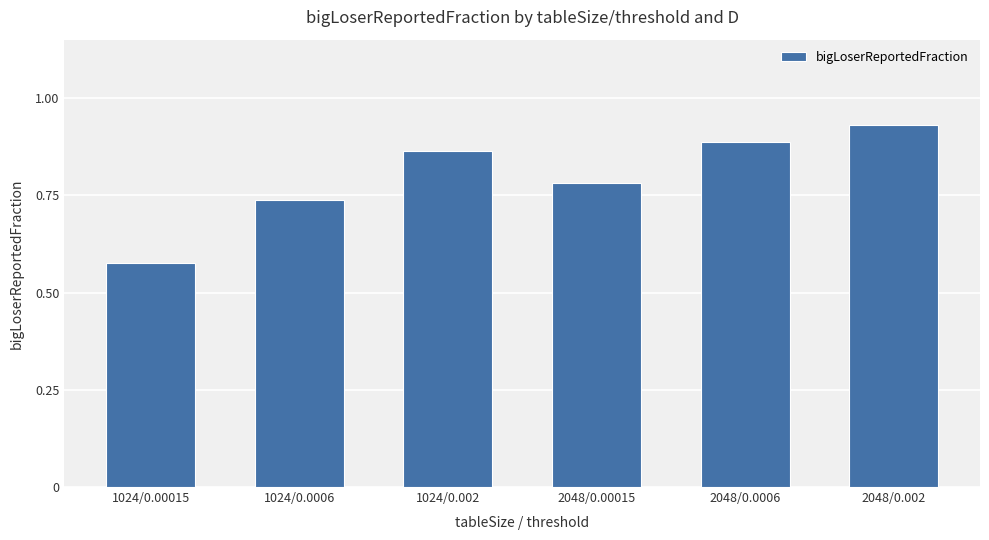

The value at 2048/0.002 is 1.6. True or false?

False